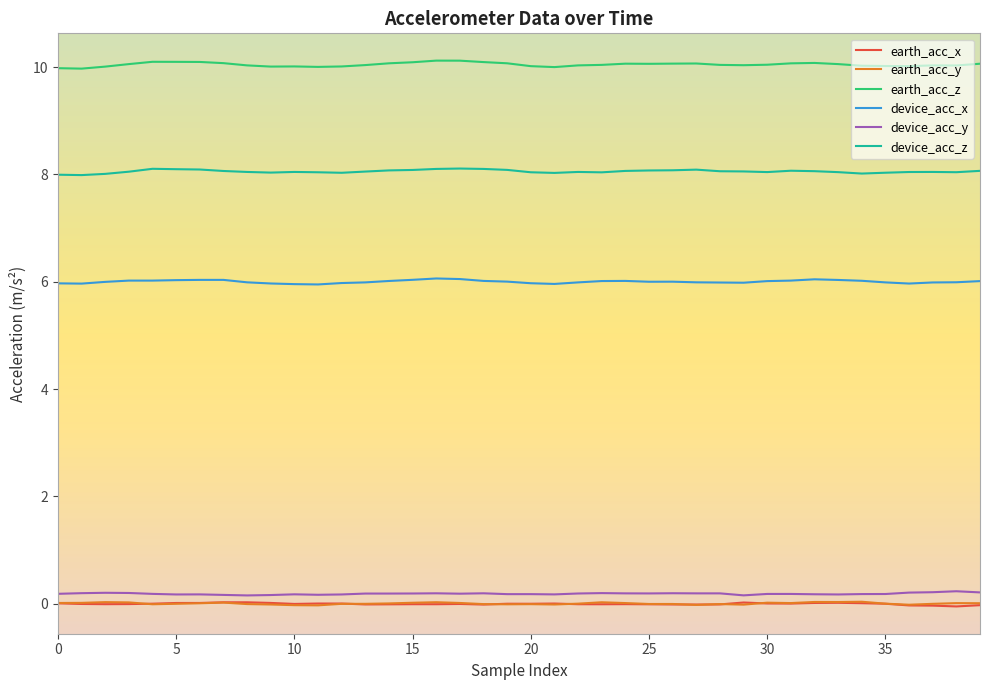

Which series has the widest spread of values?

earth_acc_z